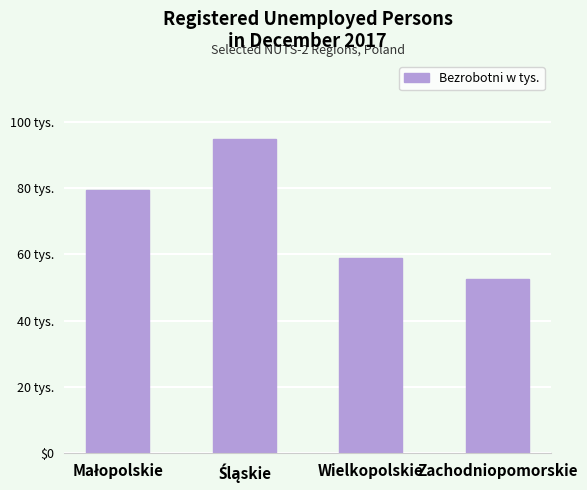

What is the ratio of the value at Wielkopolskie to the value at Zachodniopomorskie?

1.1